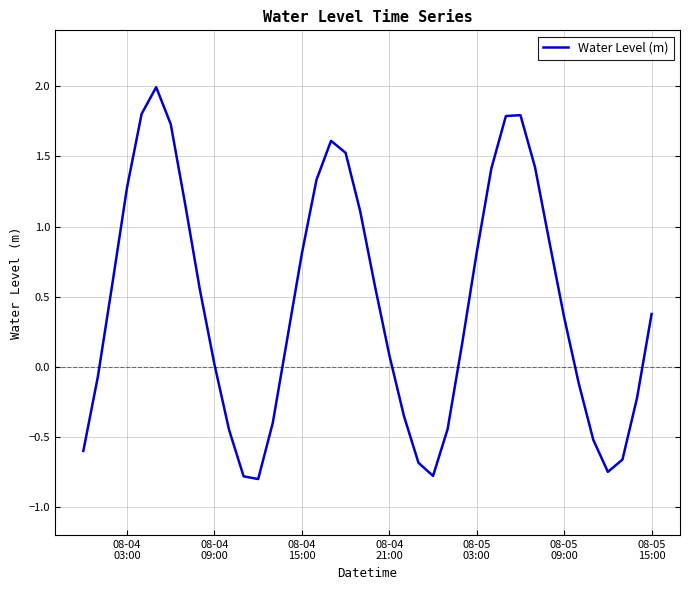

What is the difference between the maximum and minimum values?

2.8